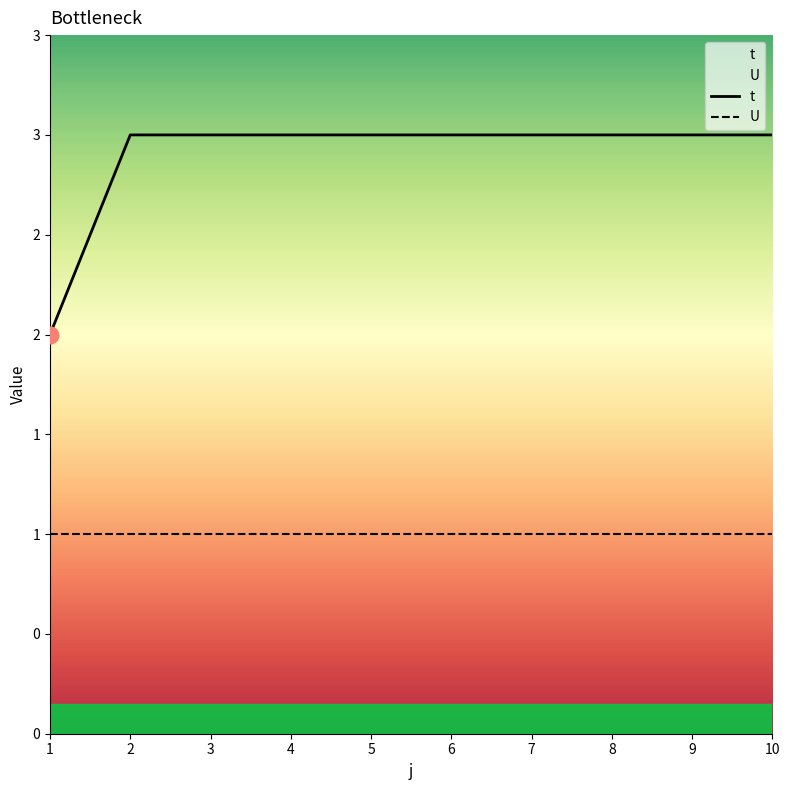

True or false: the data has more than 2 interior local peaks.

False